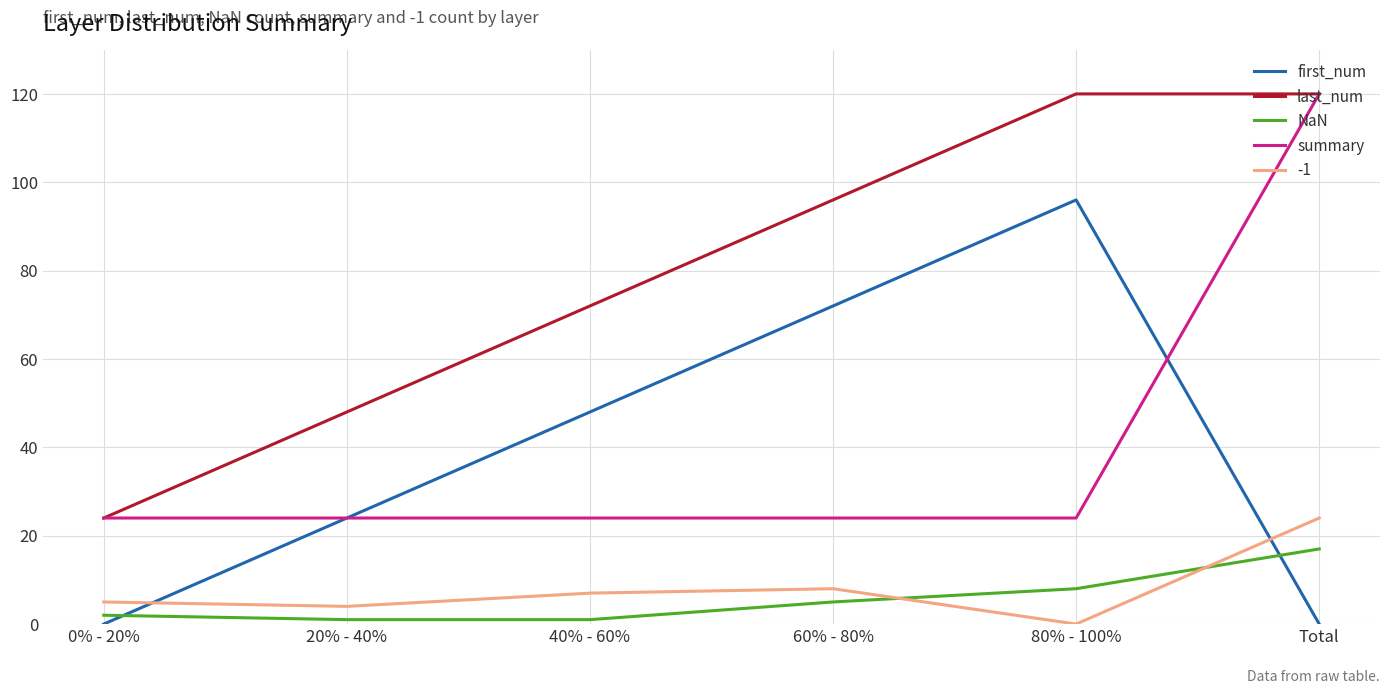

True or false: last_num and -1 cross at least once.

False